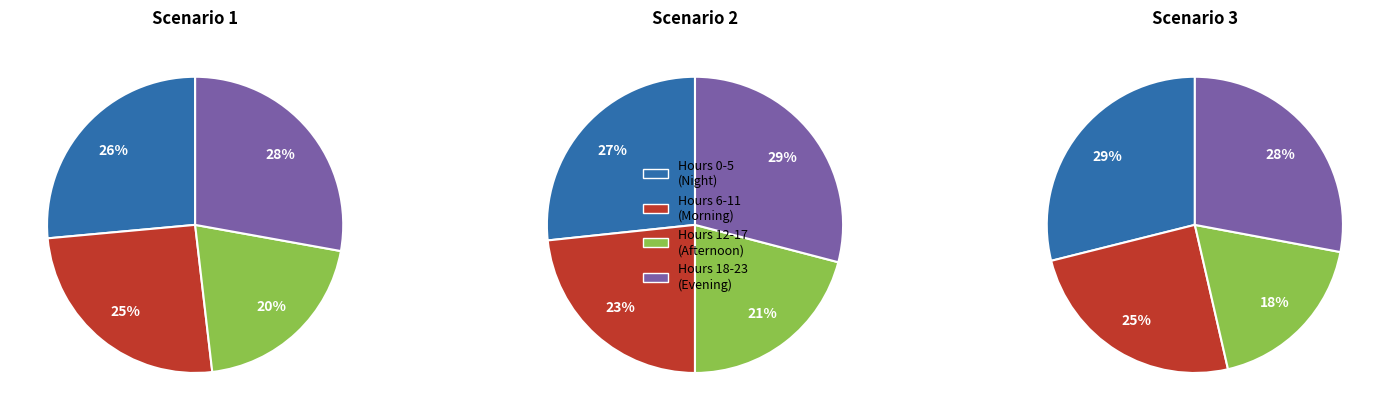

Is 8 the majority of the pie?

No